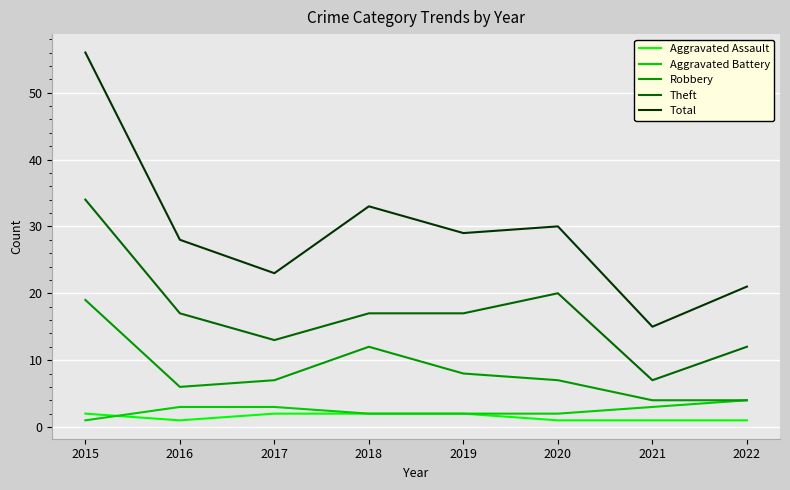

What is the maximum value for Robbery?

19